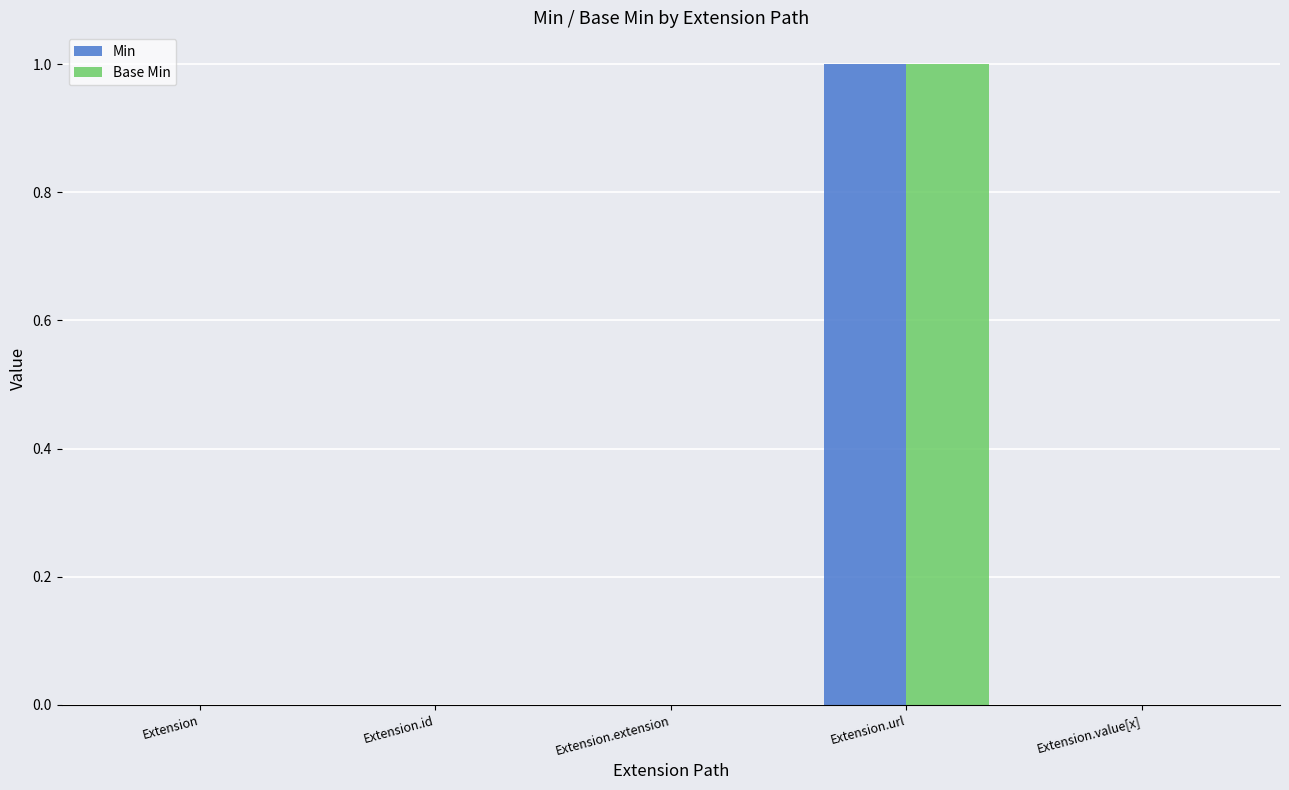

At which category is the sum across all series the highest?

Extension.url